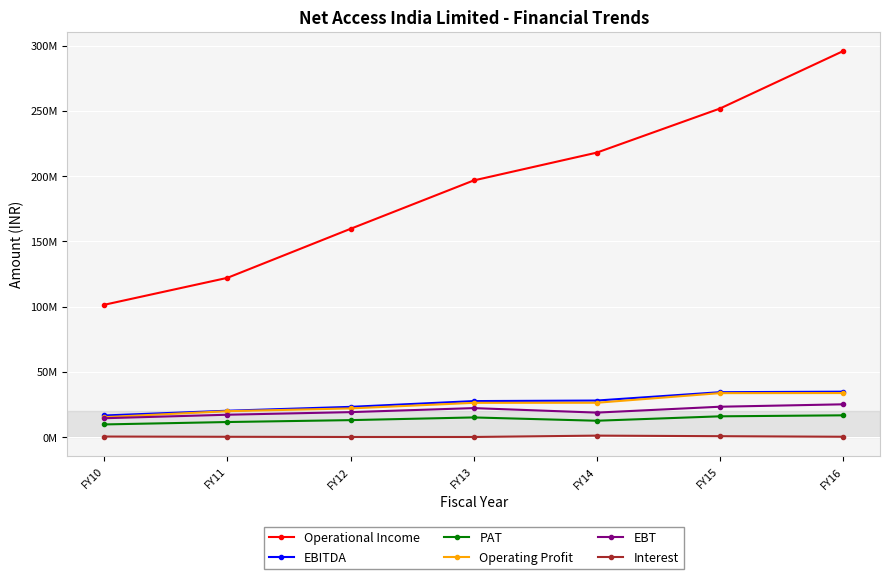

What are all the series names shown in the legend?

Operational Income, EBITDA, PAT, Operating Profit, EBT, Interest